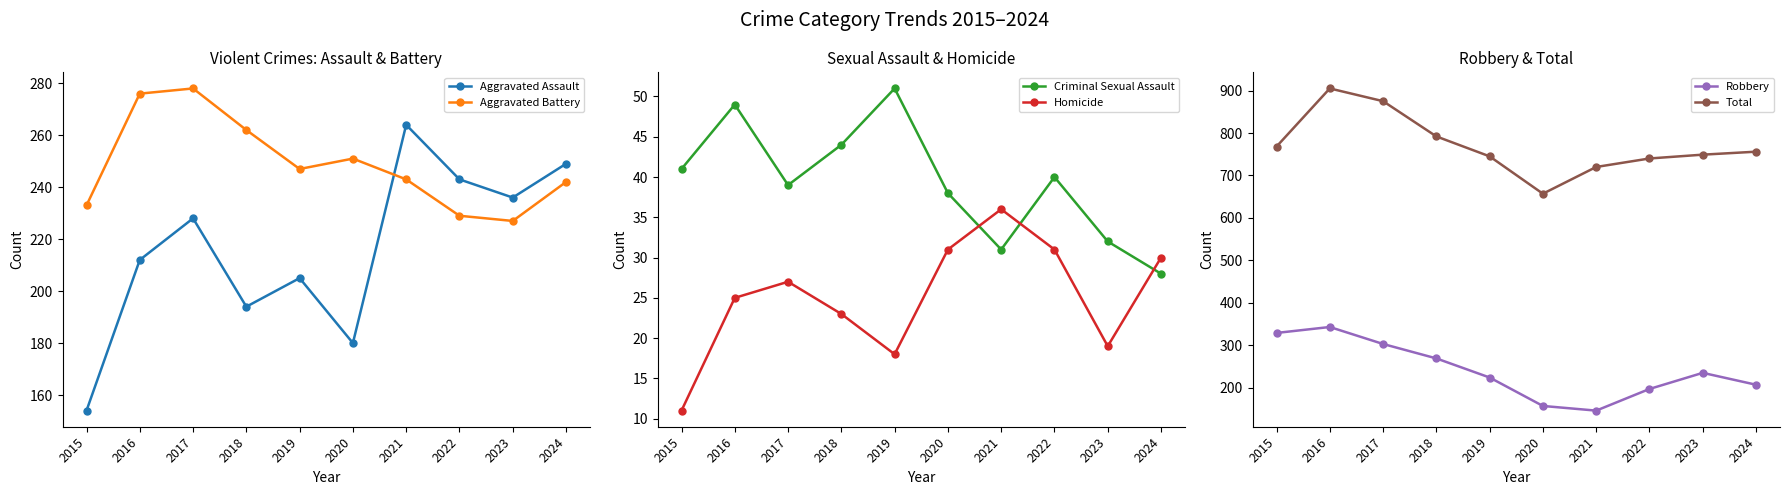

Reading left to right, list all the values displayed in this chart.

Aggravated Assault: 2015=154	2016=212	2017=228	2018=194	2019=205	2020=180	2021=264	2022=243	2023=236	2024=249
Aggravated Battery: 2015=233	2016=276	2017=278	2018=262	2019=247	2020=251	2021=243	2022=229	2023=227	2024=242
Criminal Sexual Assault: 2015=41	2016=49	2017=39	2018=44	2019=51	2020=38	2021=31	2022=40	2023=32	2024=28
Homicide: 2015=11	2016=25	2017=27	2018=23	2019=18	2020=31	2021=36	2022=31	2023=19	2024=30
Robbery: 2015=329	2016=343	2017=303	2018=269	2019=224	2020=157	2021=146	2022=197	2023=235	2024=207
Total: 2015=768	2016=905	2017=875	2018=792	2019=745	2020=657	2021=720	2022=740	2023=749	2024=756